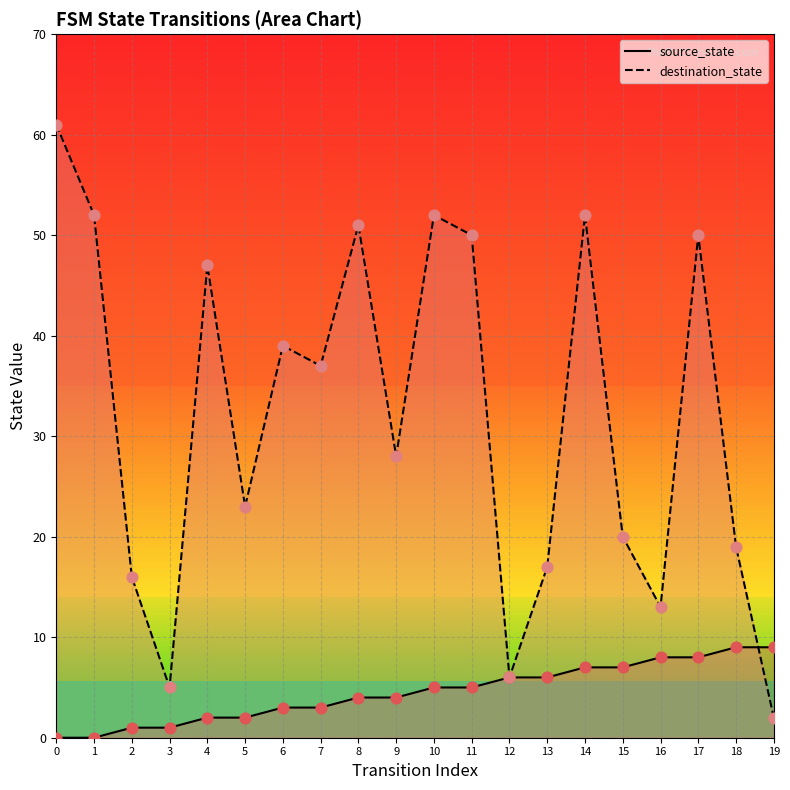

Which series contains the highest Y value?

destination_state